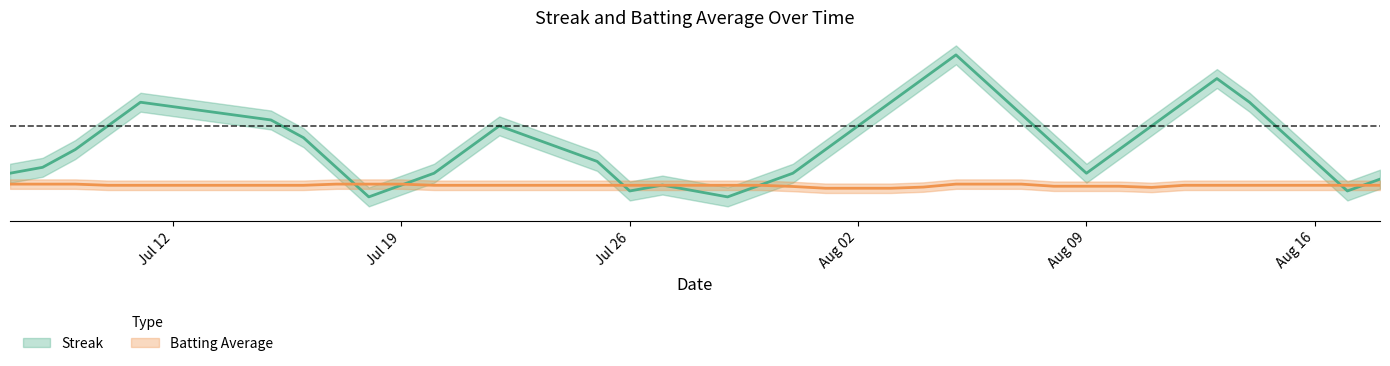

What is the greatest value displayed?

8.0